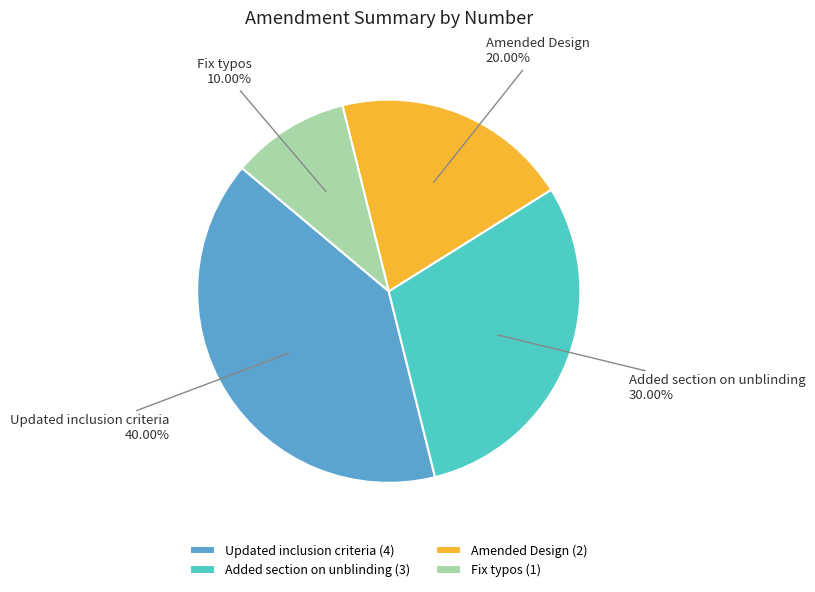

Which category has the biggest portion of the pie?

Updated inclusion criteria